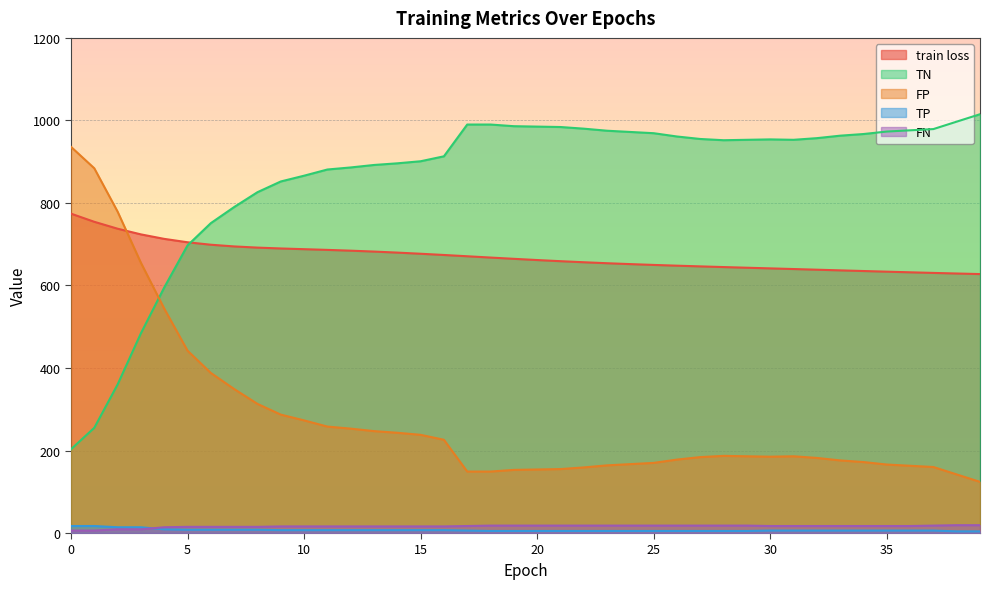

Where is TN nearest to the value 609?

4